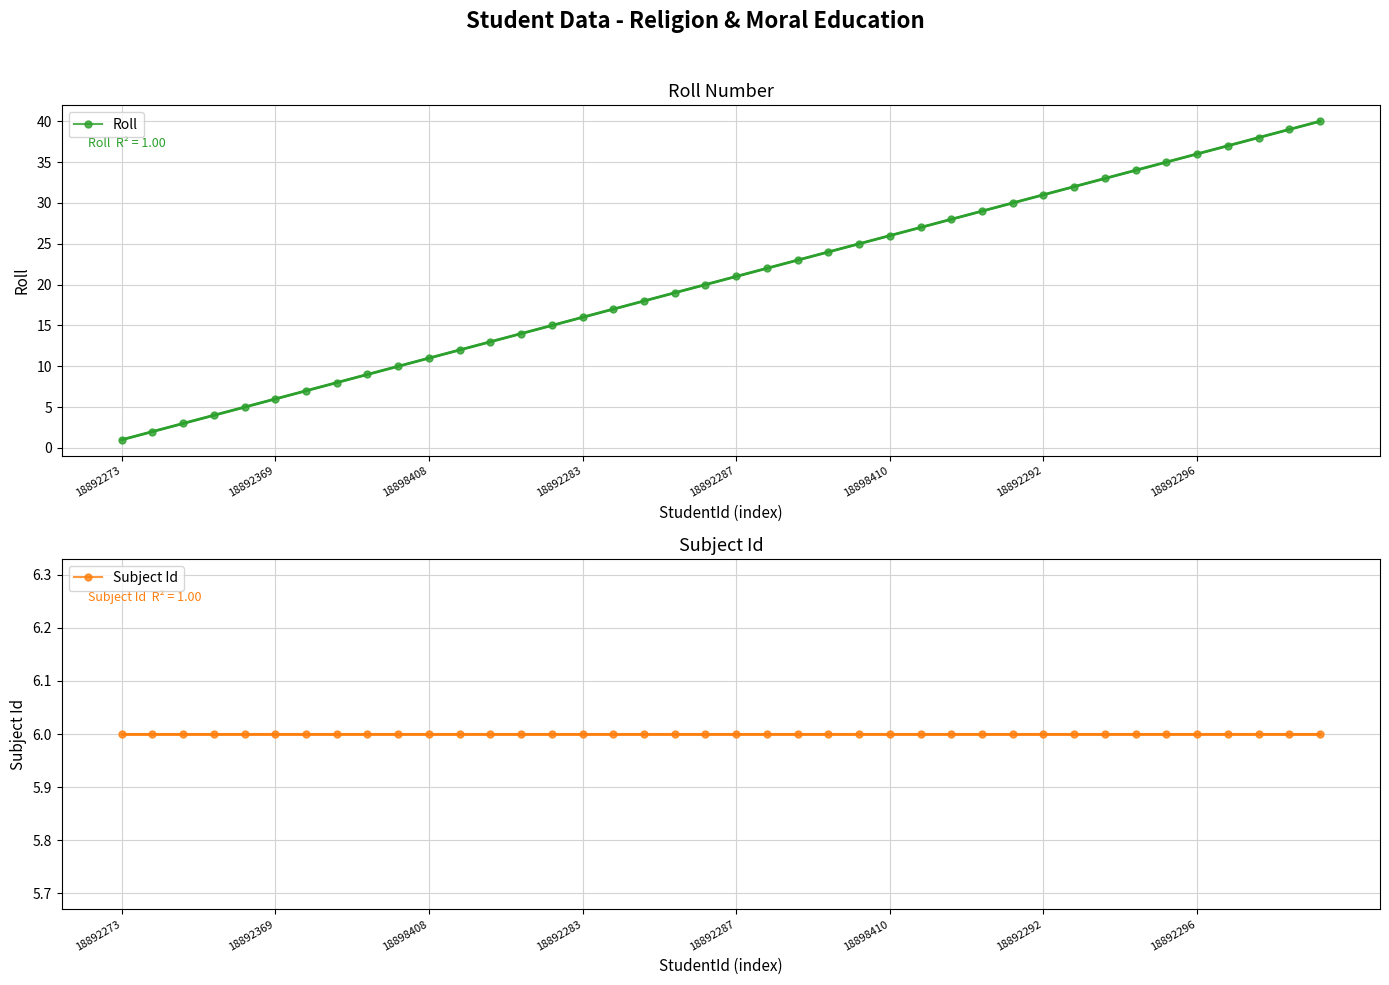

At how many categories does at least one series exceed 24?

16